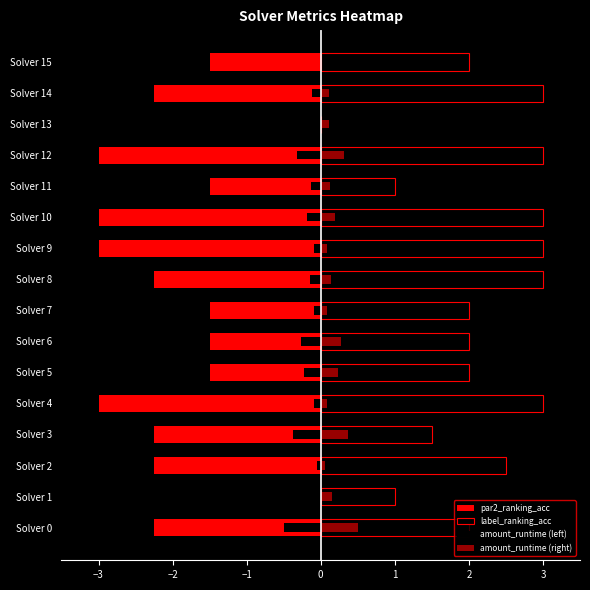

How many distinct data groups are displayed?

4